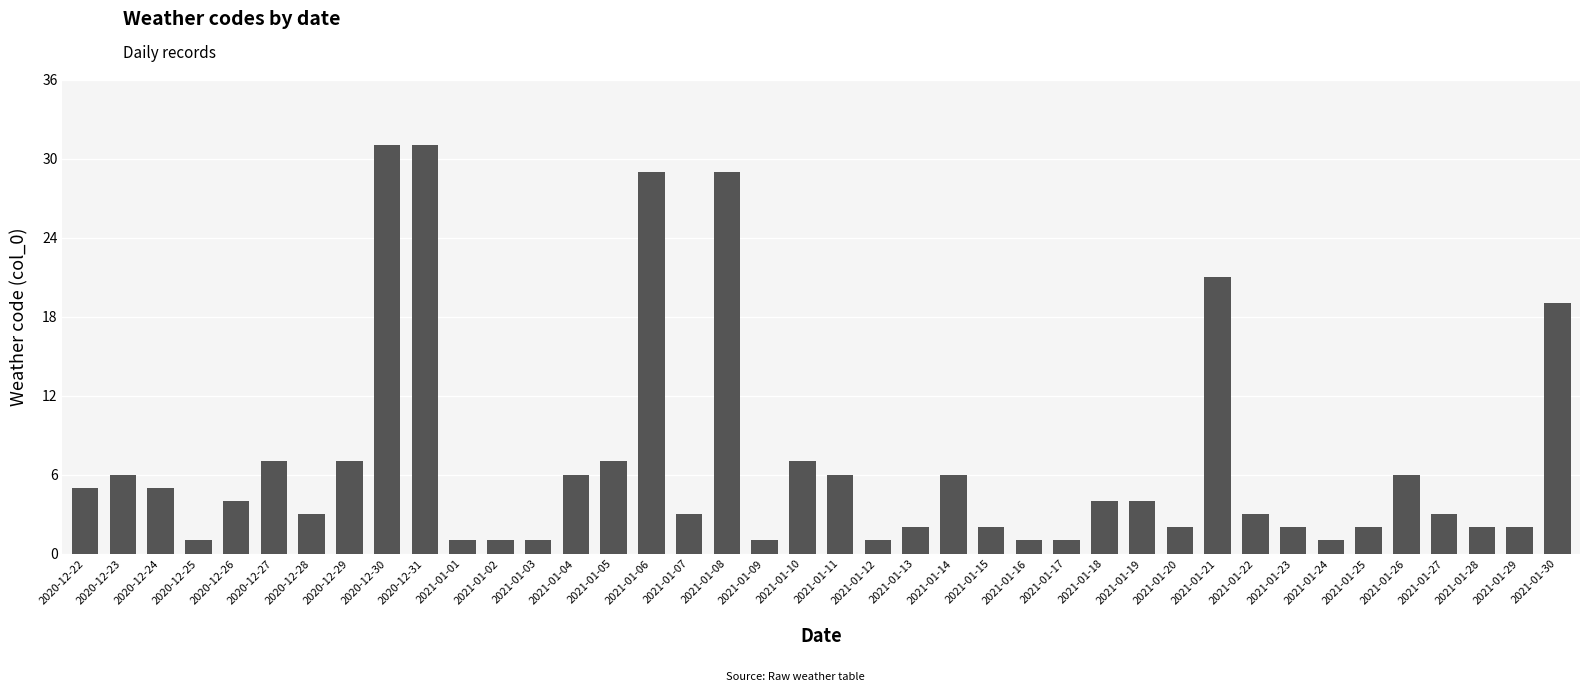

True or false: the data shows 2 at 2021-01-23.

True